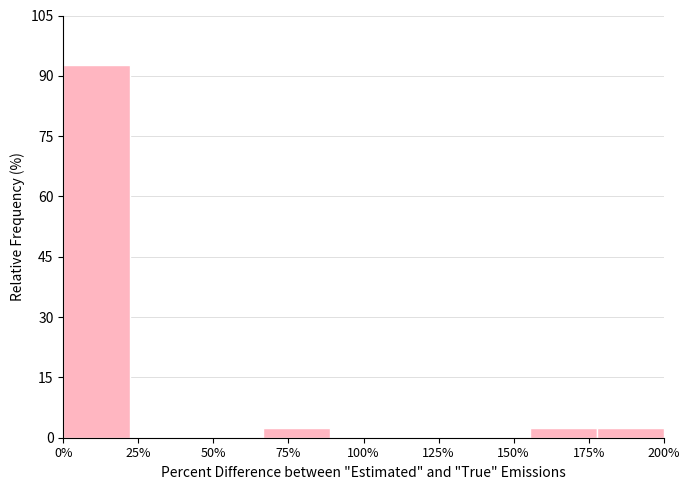

Reading left to right, transcribe all the data shown in this chart.

0%=92.7	25%=0.0	50%=0.0	75%=2.4	100%=0.0	125%=0.0	150%=0.0	175%=2.4	200%=2.4